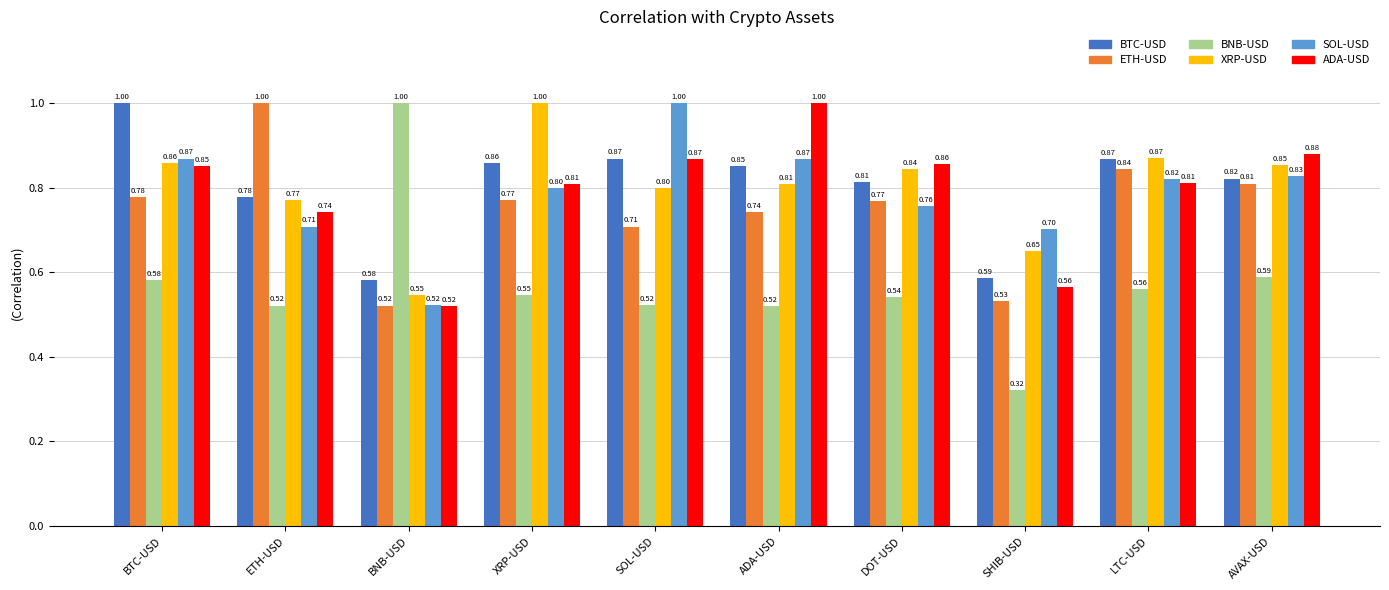

Which series changed the most between DOT-USD and SHIB-USD?

ADA-USD